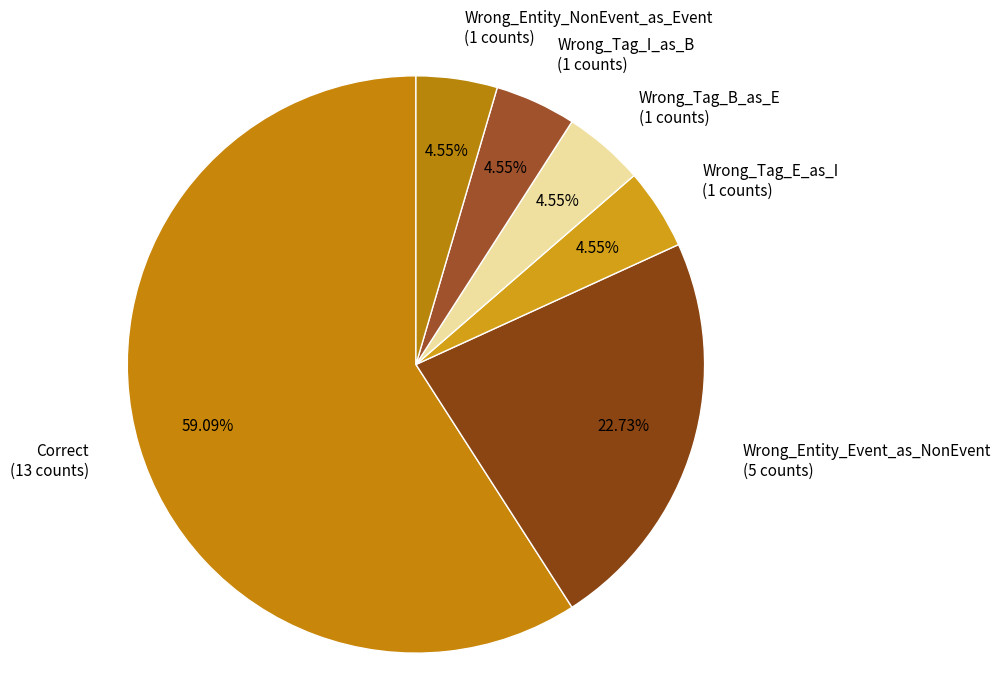

Which has a higher value, Correct (13 counts) or Wrong_Entity_Event_as_NonEvent (5 counts)?

Correct (13 counts)